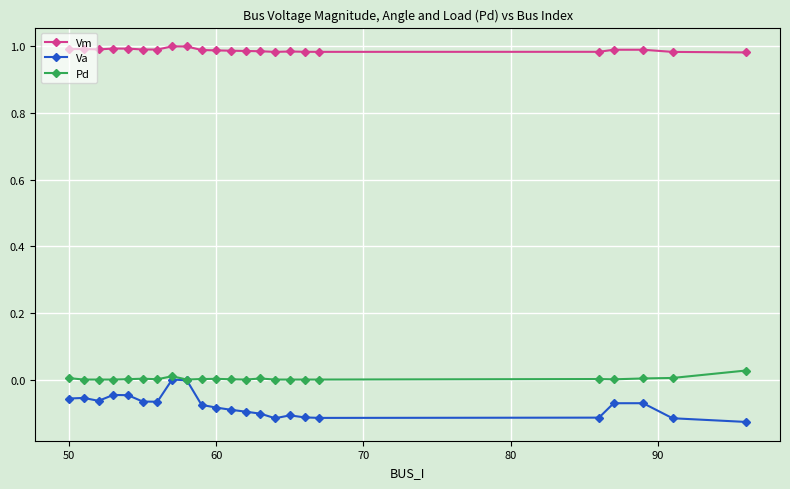

What are all the series names shown in the legend?

Vm, Va, Pd